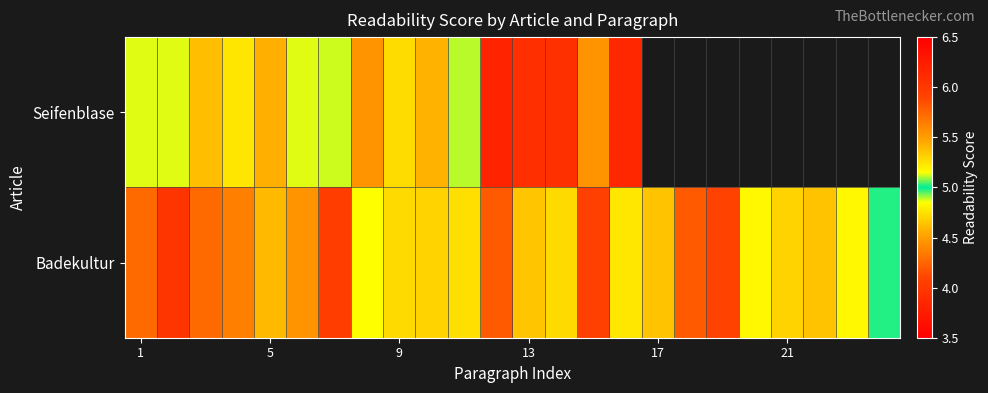

Which series has the largest range (max minus min)?

Seifenblase